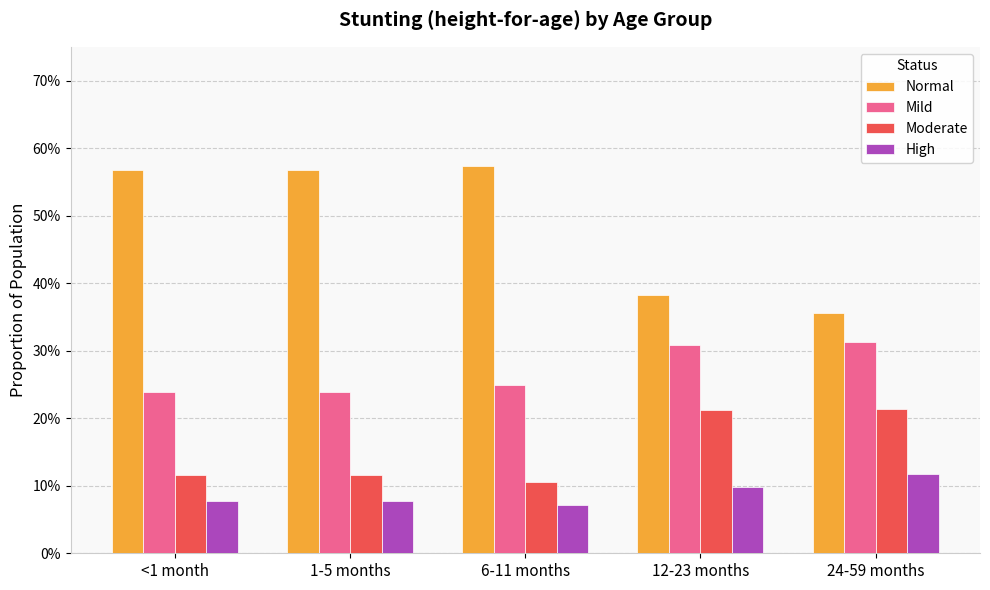

Which series changed the most between 1-5 months and 12-23 months?

Normal